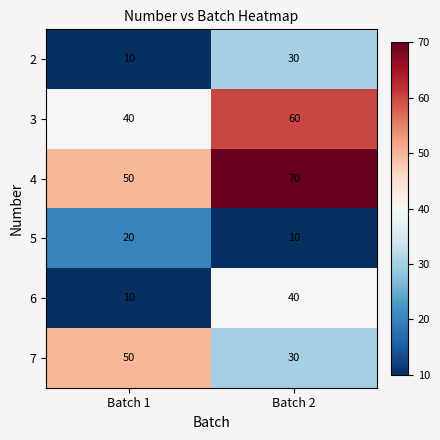

The value of 5 at Batch 1 is 20. True or false?

True